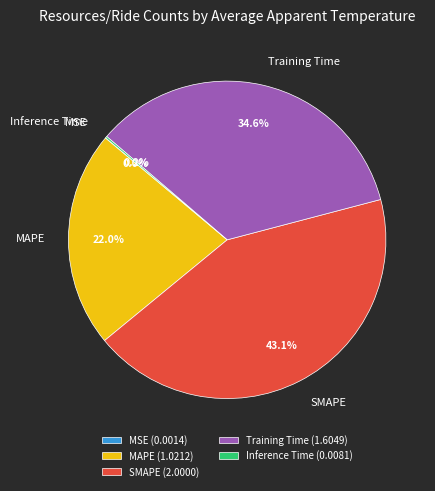

What percentage is NOT represented by MAPE?

78.0%